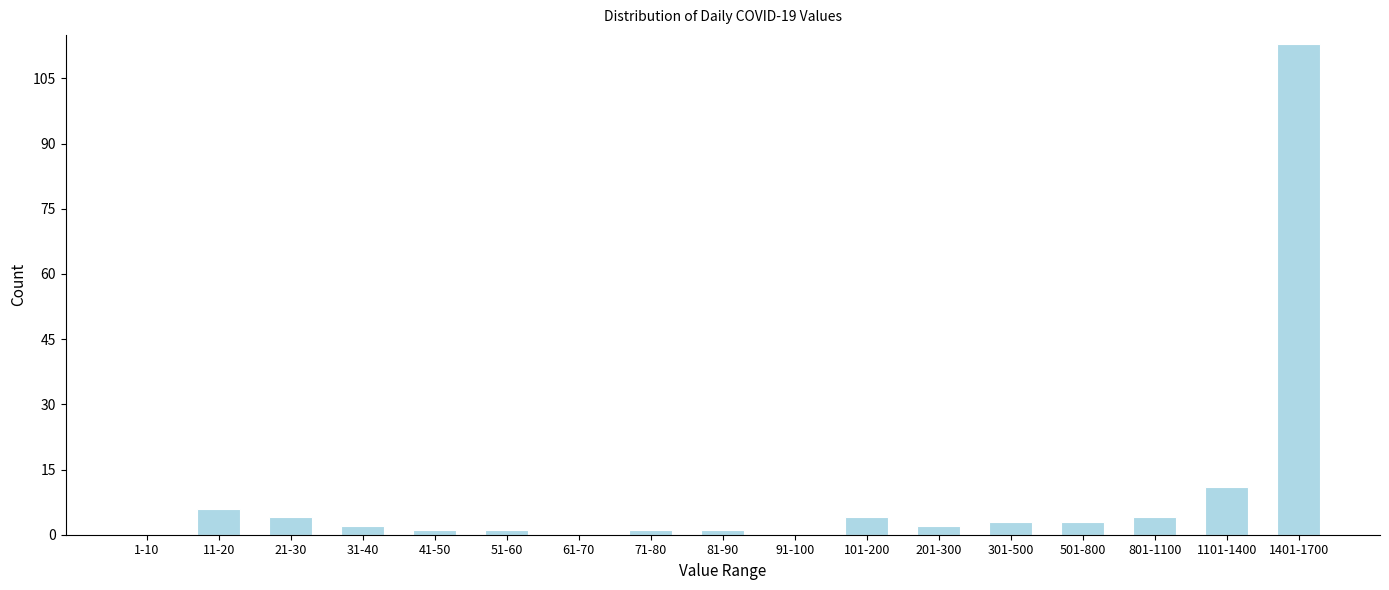

Reading right to left, transcribe all the data shown in this chart.

1401-1700=113	1101-1400=11	801-1100=4	501-800=3	301-500=3	201-300=2	101-200=4	91-100=0	81-90=1	71-80=1	61-70=0	51-60=1	41-50=1	31-40=2	21-30=4	11-20=6	1-10=0